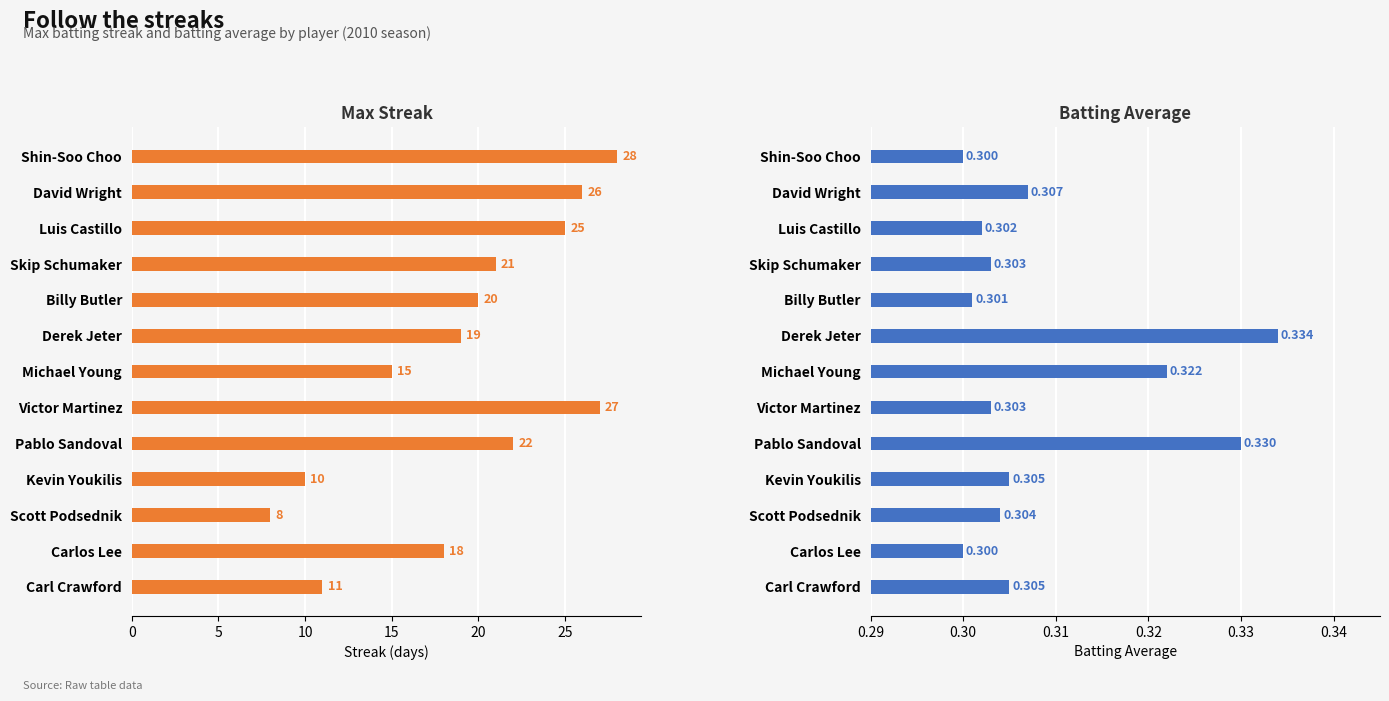

Between Derek Jeter and Skip Schumaker, which is larger?

Skip Schumaker